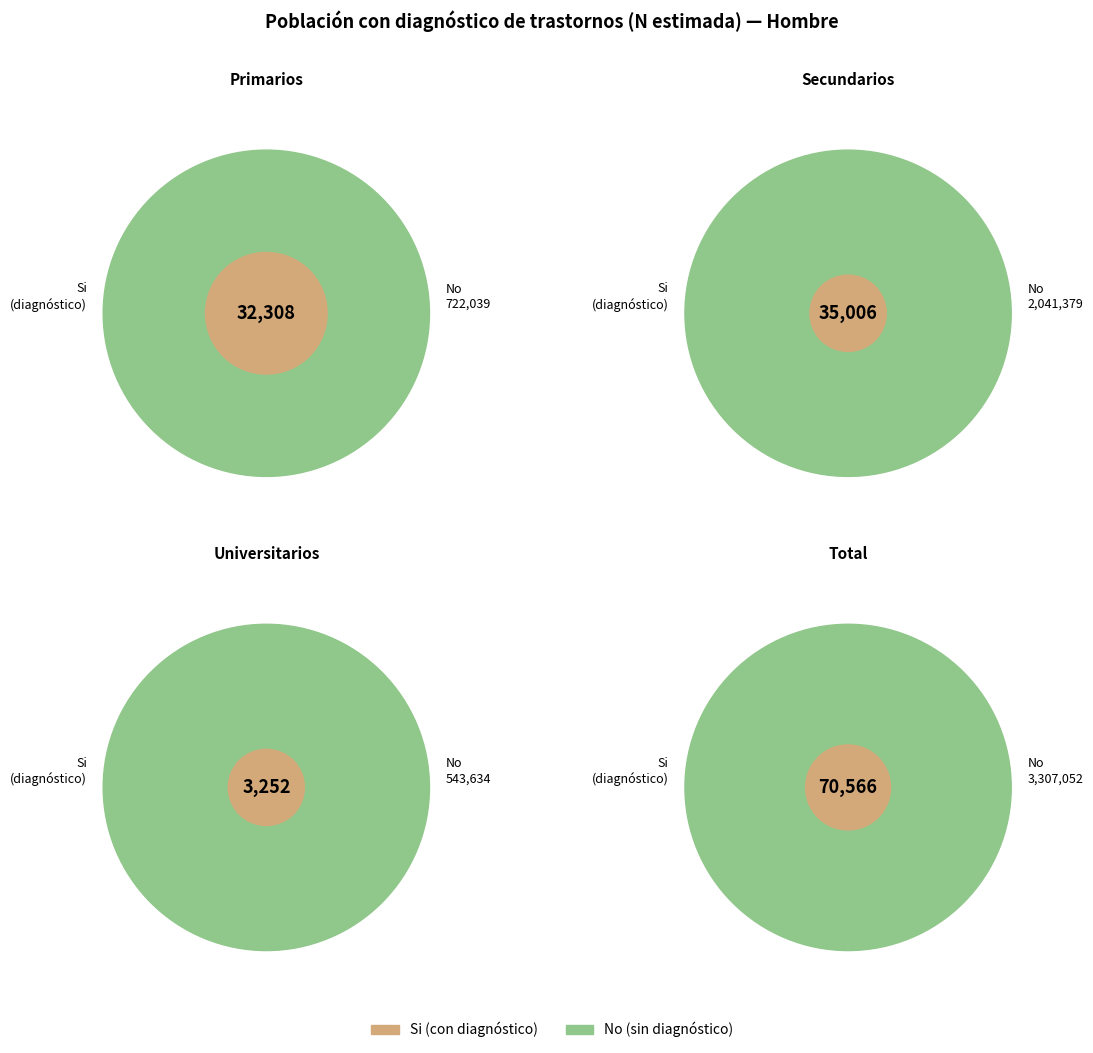

Combined, what portion of the pie is Total and Primarios?

72.9%